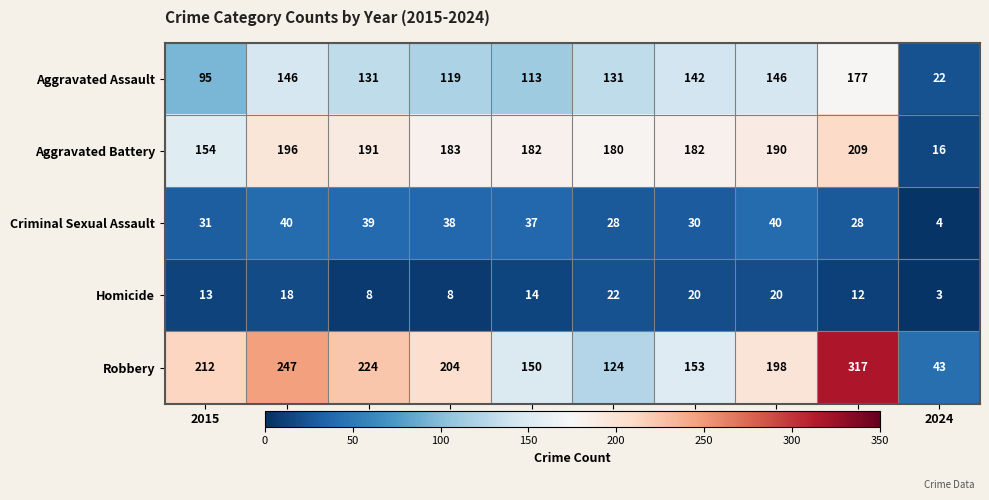

Which category has the lowest value in the Robbery series?

2024